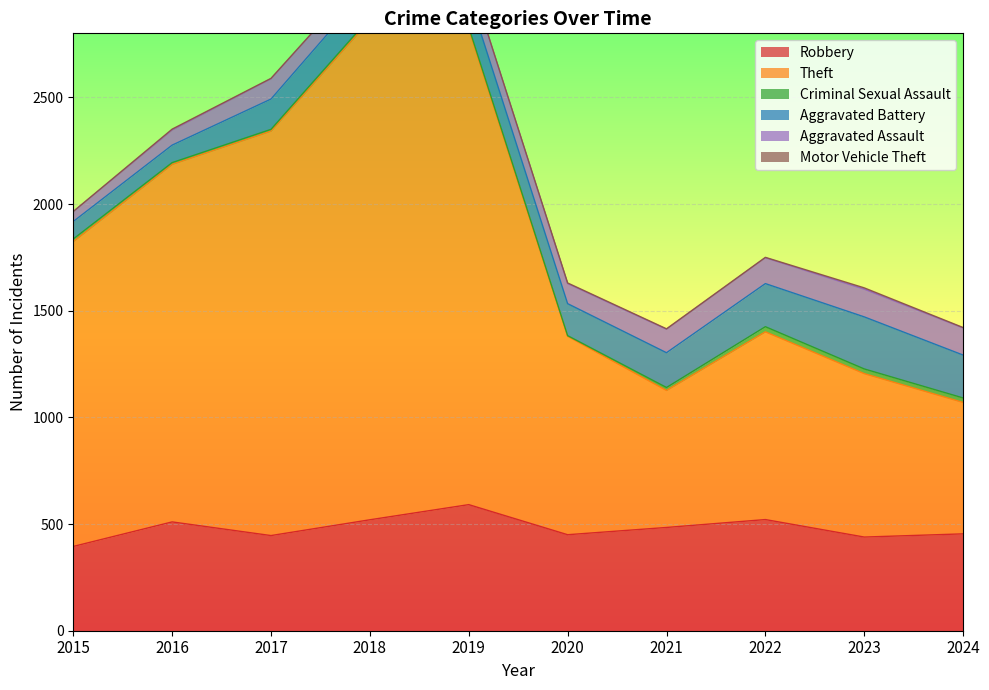

What is the average value of the Aggravated Assault series?

97